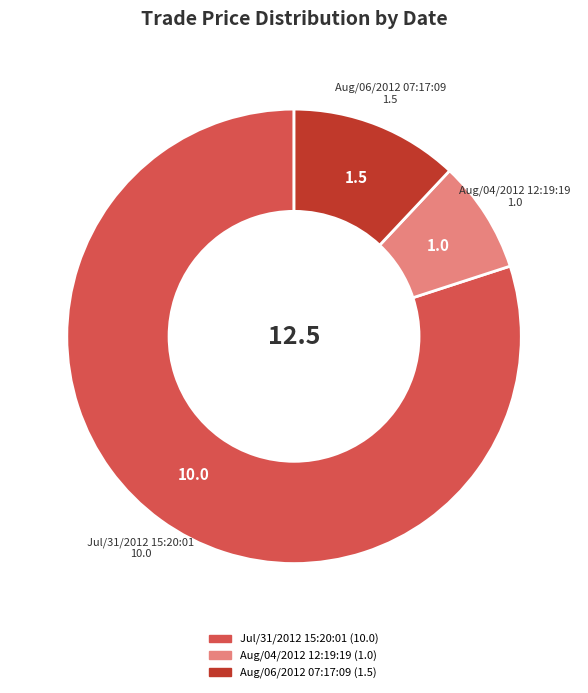

Combined, do Aug/04/2012 12:19:19 and Jul/31/2012 15:20:01 account for over 50%?

Yes